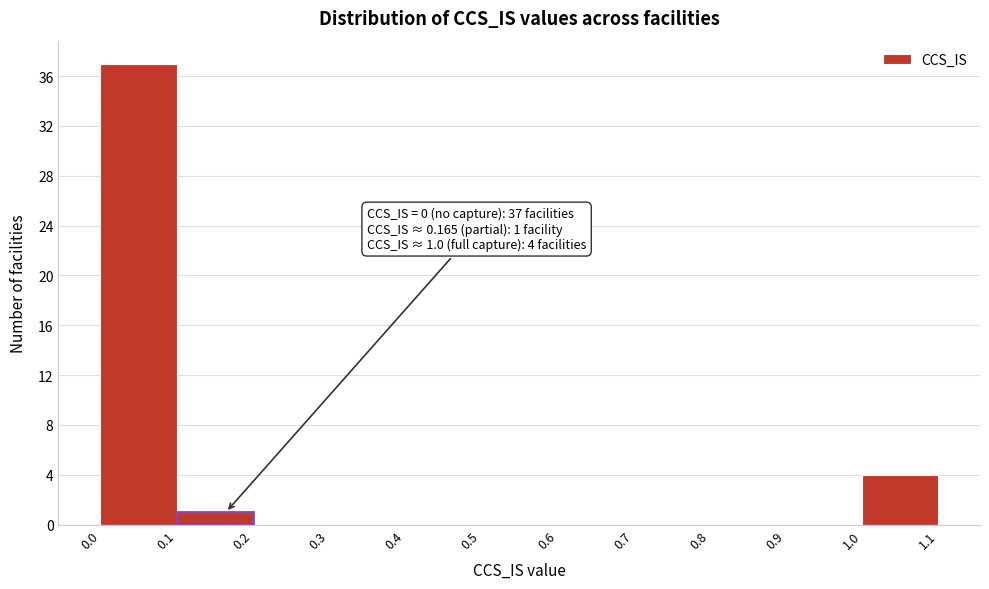

Over which range of the x-axis is the bar tallest?

0.0 to 0.1